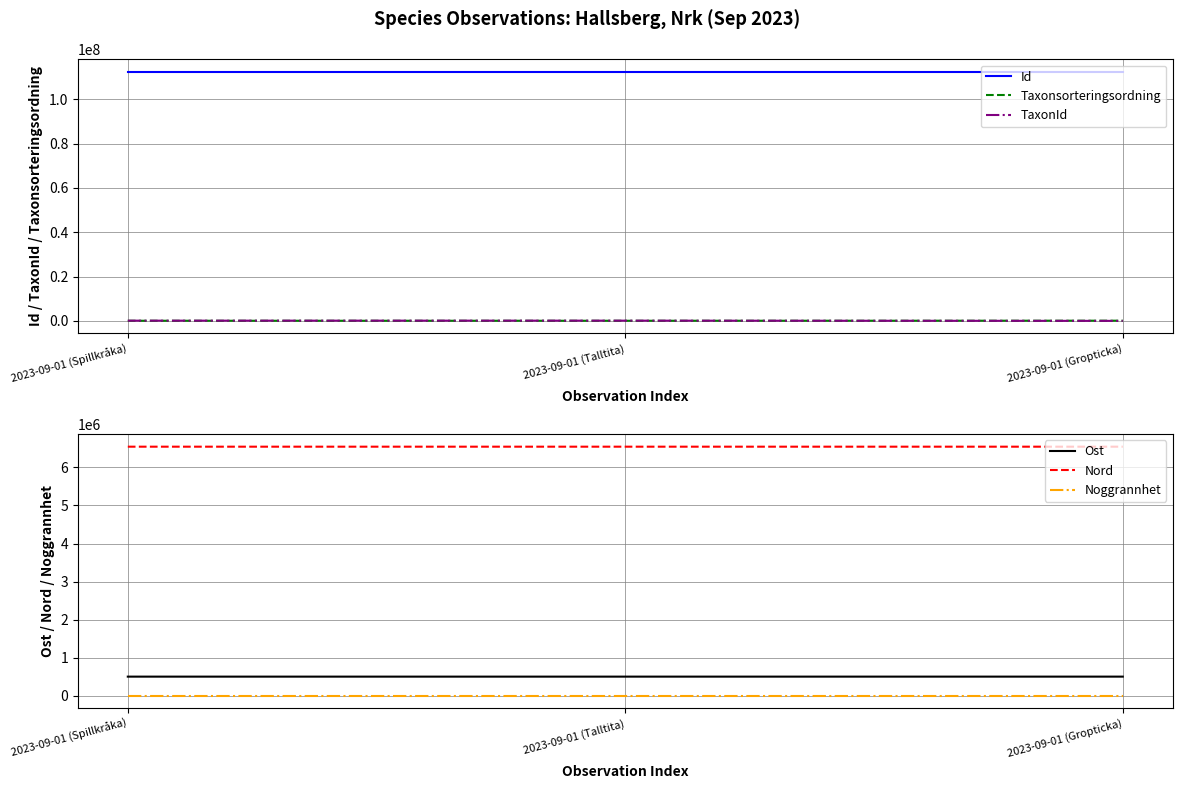

At how many categories does at least one series exceed 103968069?

3